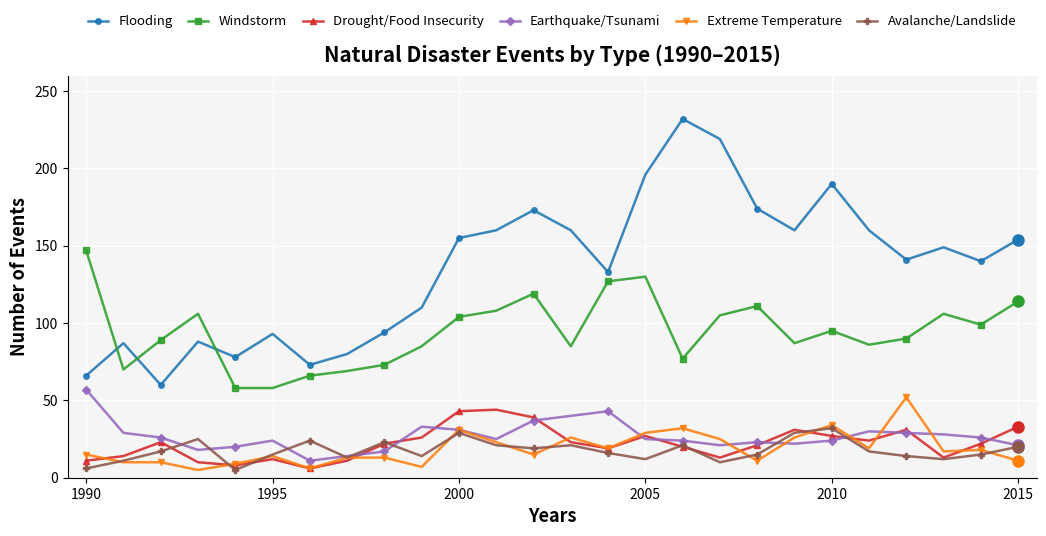

Which series has the widest spread of values?

Flooding